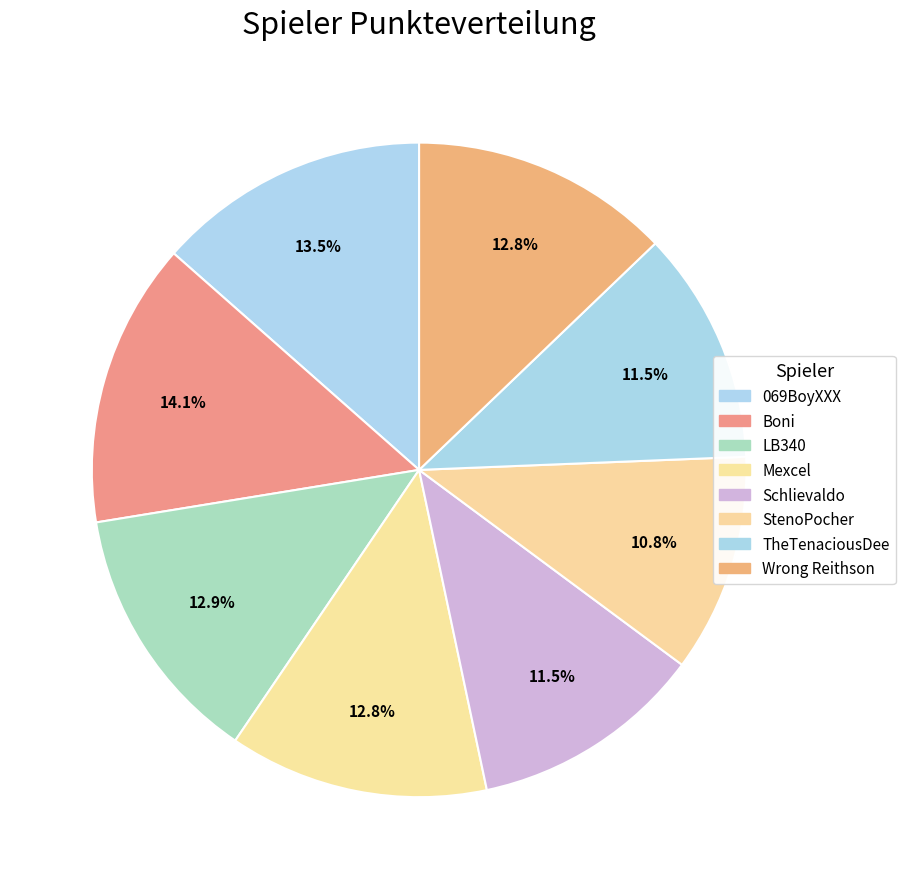

What percentage is NOT represented by Wrong Reithson?

87.2%